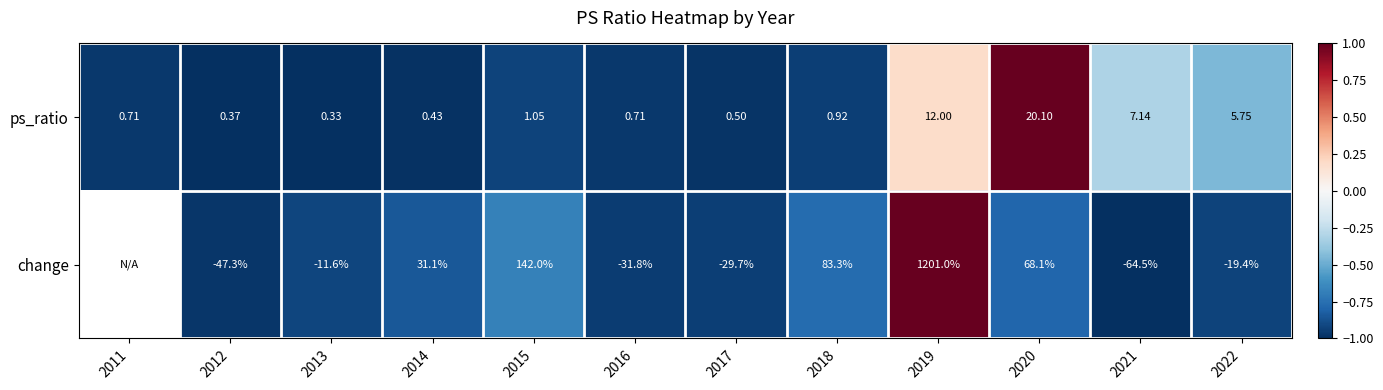

Is the value of ps_ratio at 2021 greater than the value of change at 2017?

Yes